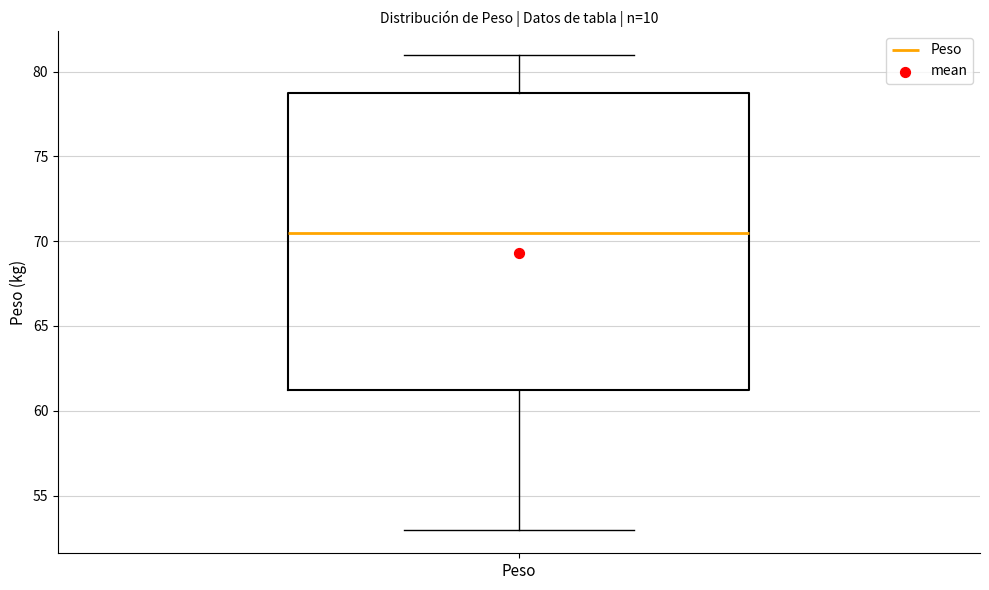

Transcribe this box plot: give where the median line is, the range the box spans, and where the two whiskers end, as read against the y-axis. The values are not printed on the chart, so give them approximately, as read against the axis.

median 70.5, box 61.5 to 79.0, whiskers 53.0 to 81.0